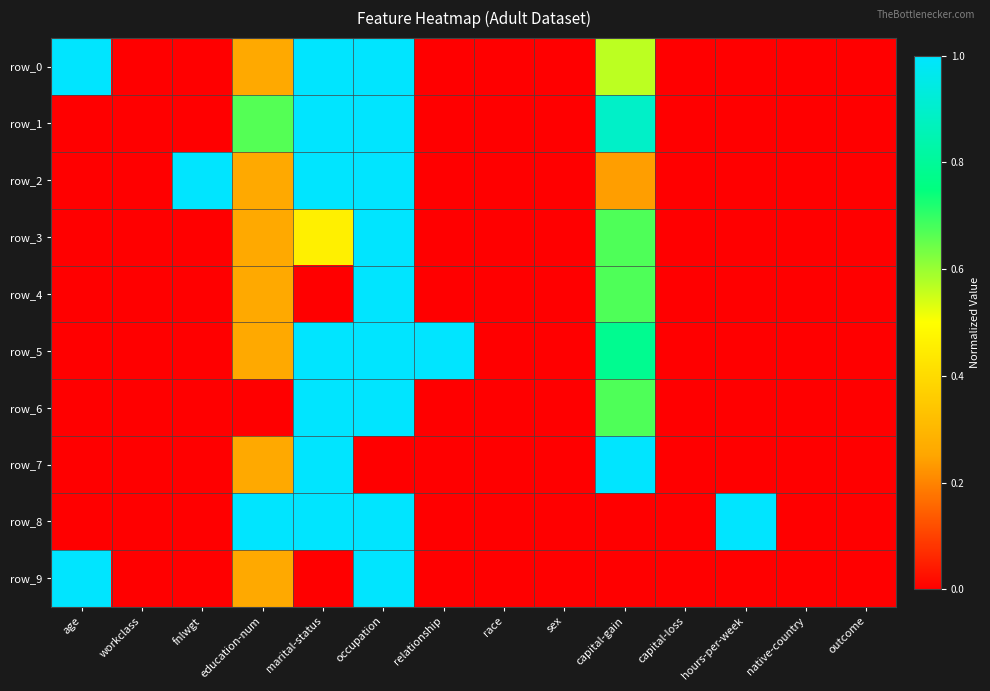

Which label corresponds to the largest value in the chart?

age